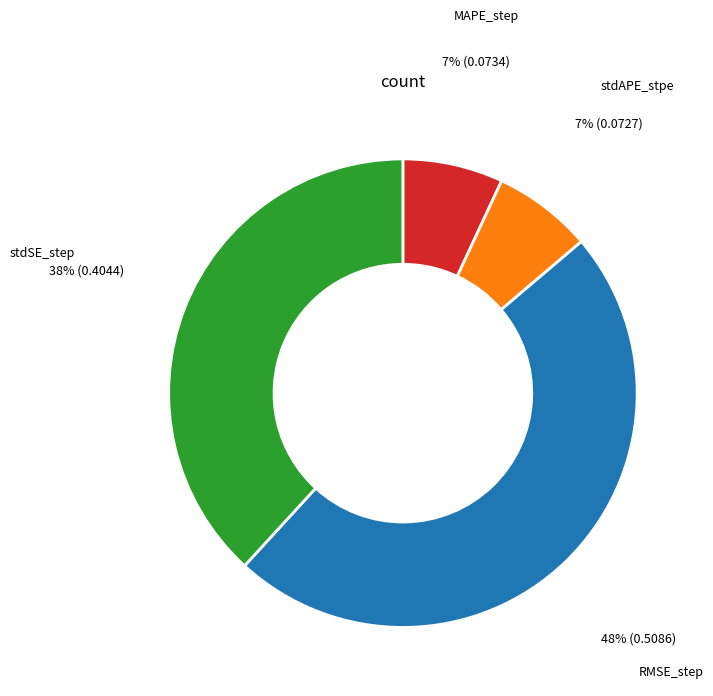

How many slices are in this pie chart?

4